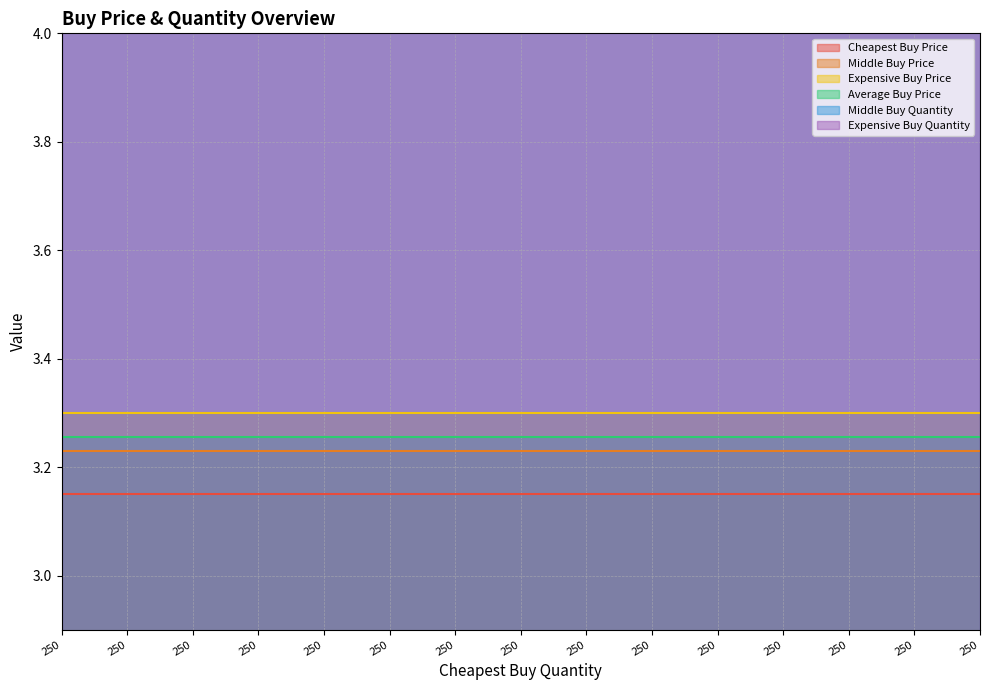

At 250, list the series in order from smallest to largest.

Cheapest Buy Price, Middle Buy Price, Average Buy Price, Expensive Buy Price, Middle Buy Quantity, Expensive Buy Quantity